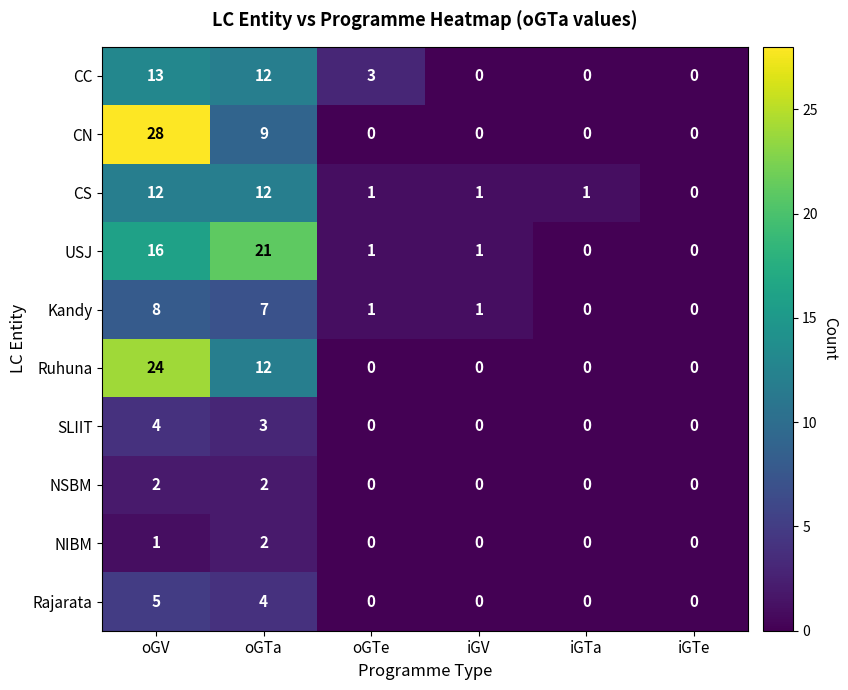

What is the total value across all series at oGTa?

84